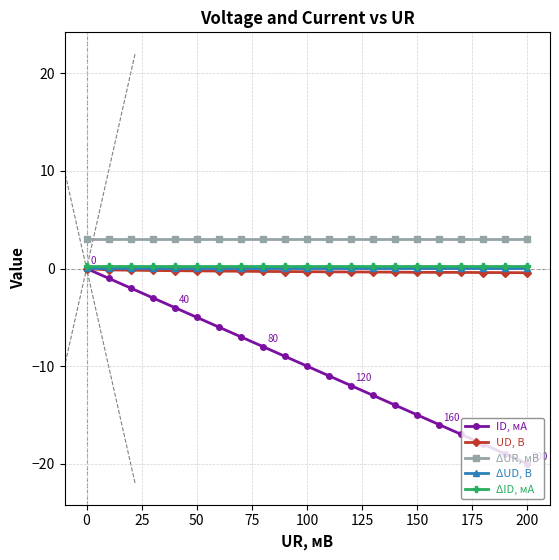

Which series has the widest spread of values?

ID, мА